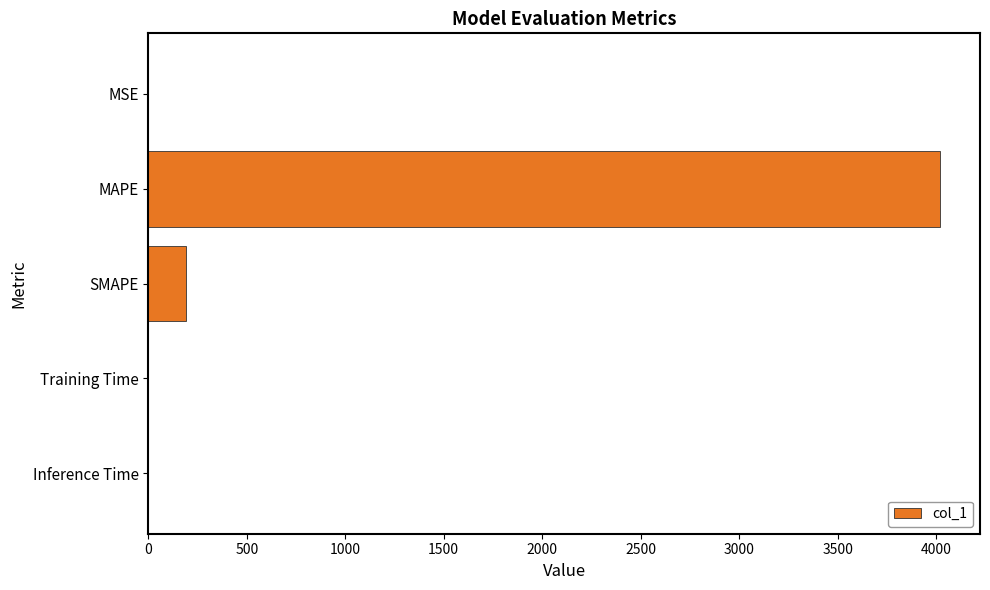

Which has a higher value, SMAPE or MAPE?

MAPE